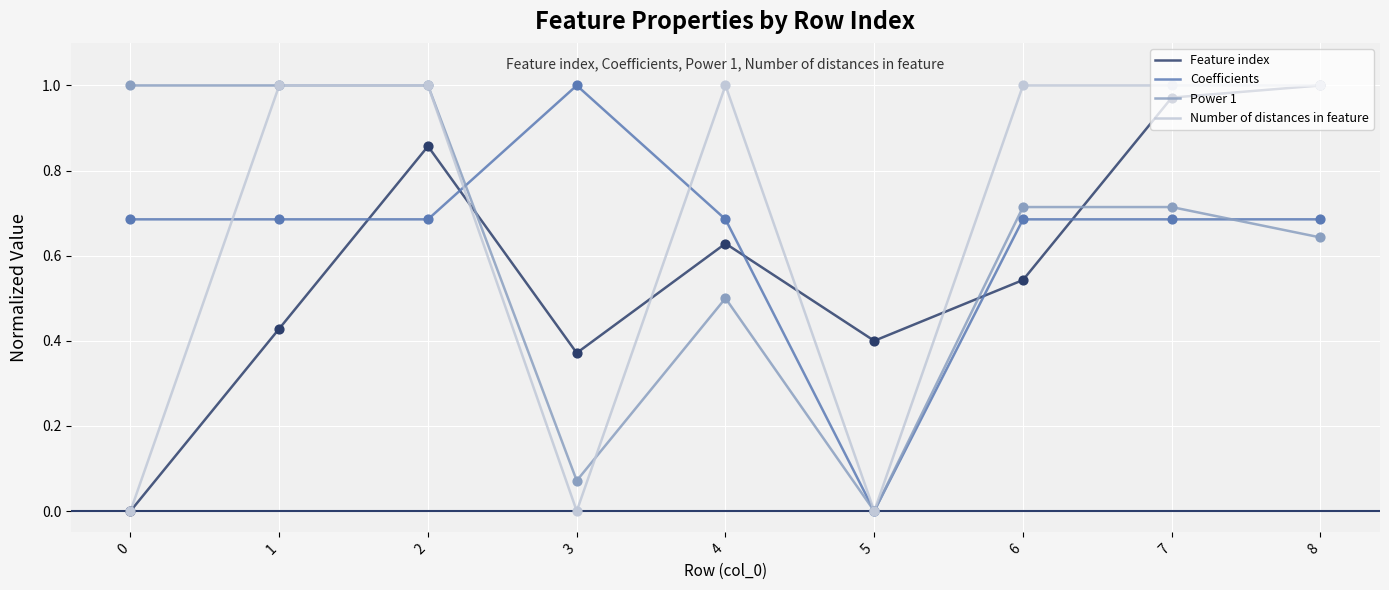

At which category is the sum across all series the highest?

2